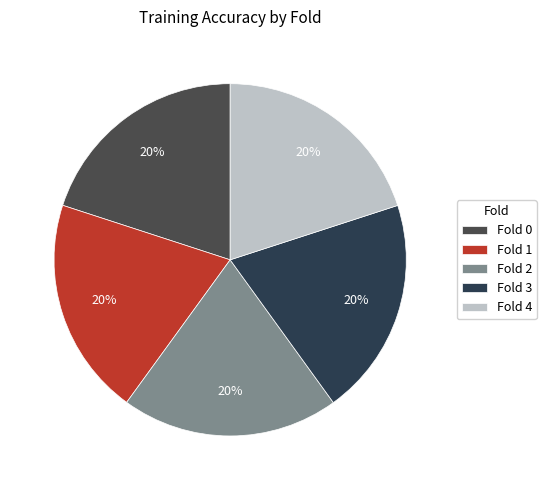

What percentage do Fold 1 and Fold 0 together represent?

40.0%